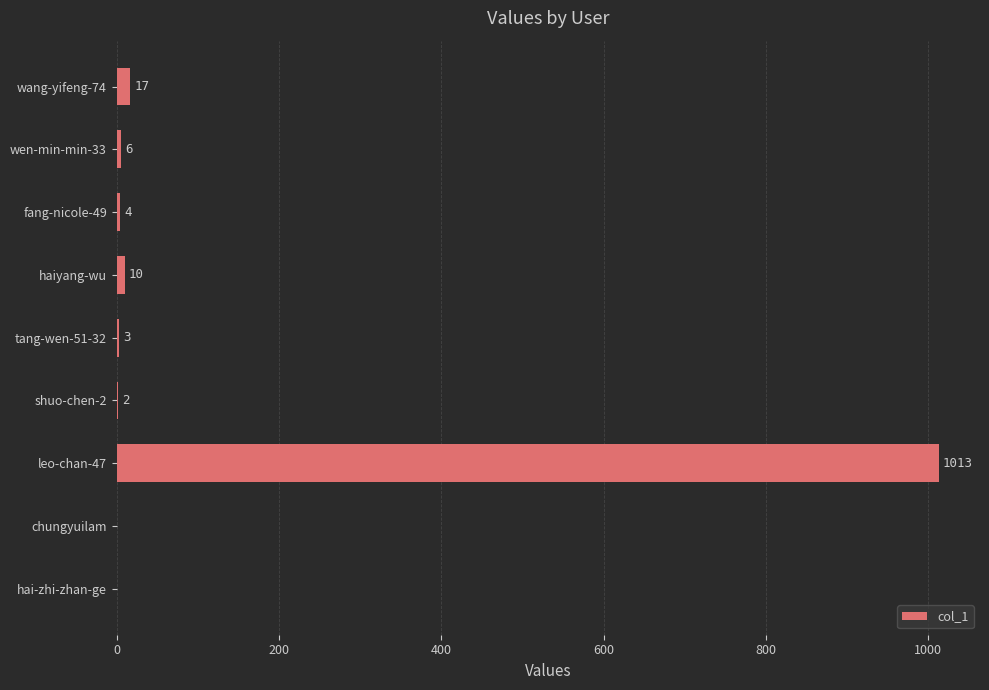

What is the change in value from leo-chan-47 to wen-min-min-33?

-1007